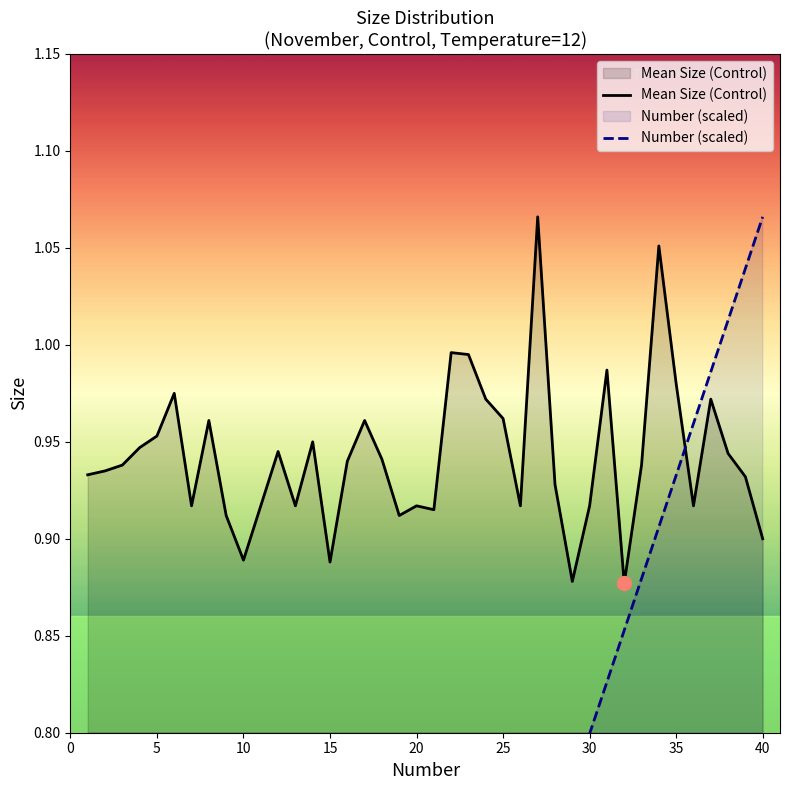

The Mean Size (Control) series shows 0.5 at 35. True or false?

False